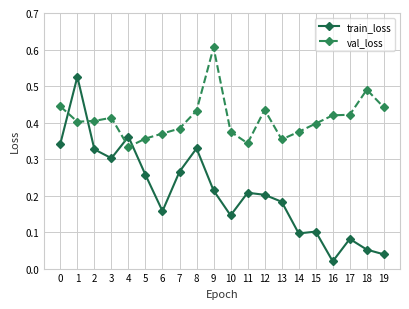

The val_loss series shows 0.1 at 3. True or false?

False